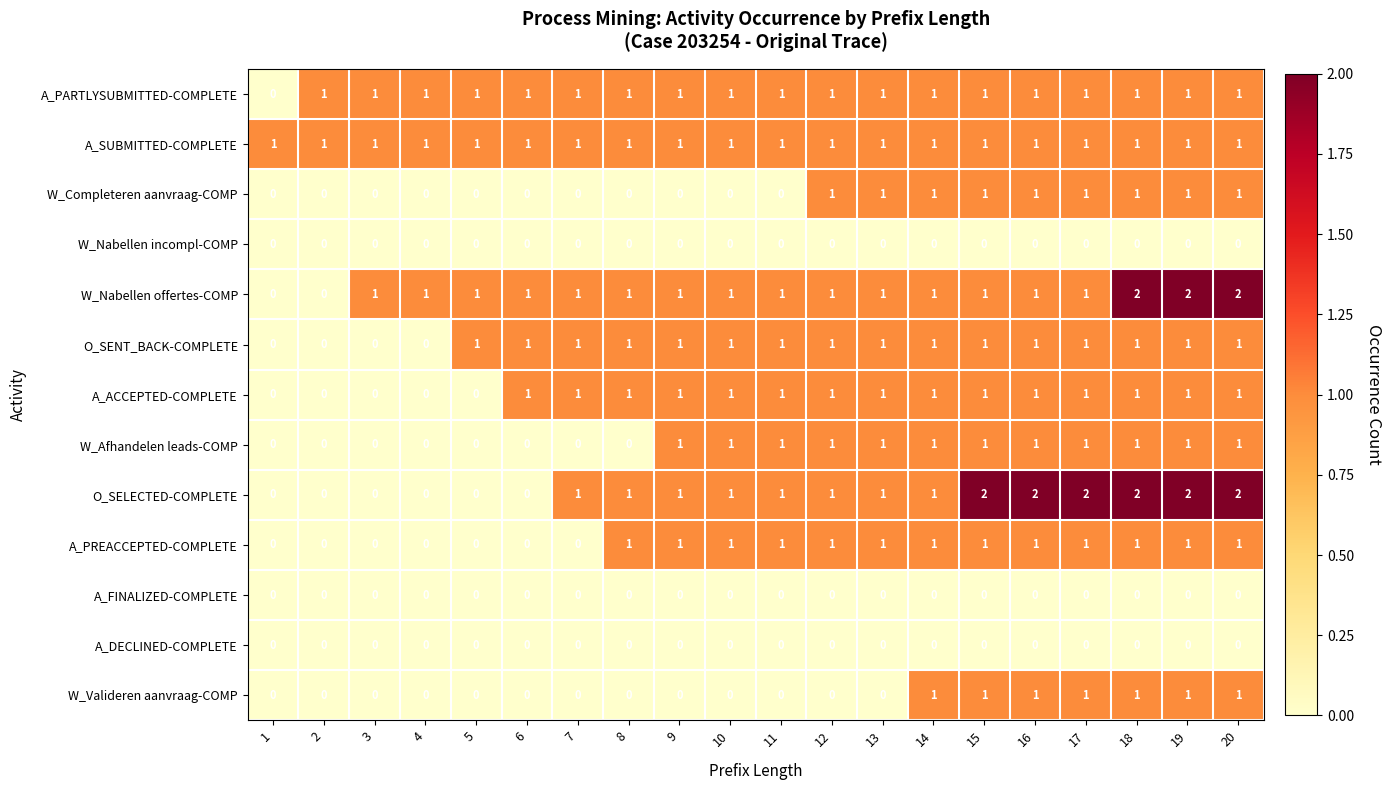

What is the sum of all W_Afhandelen leads-COMP values?

12